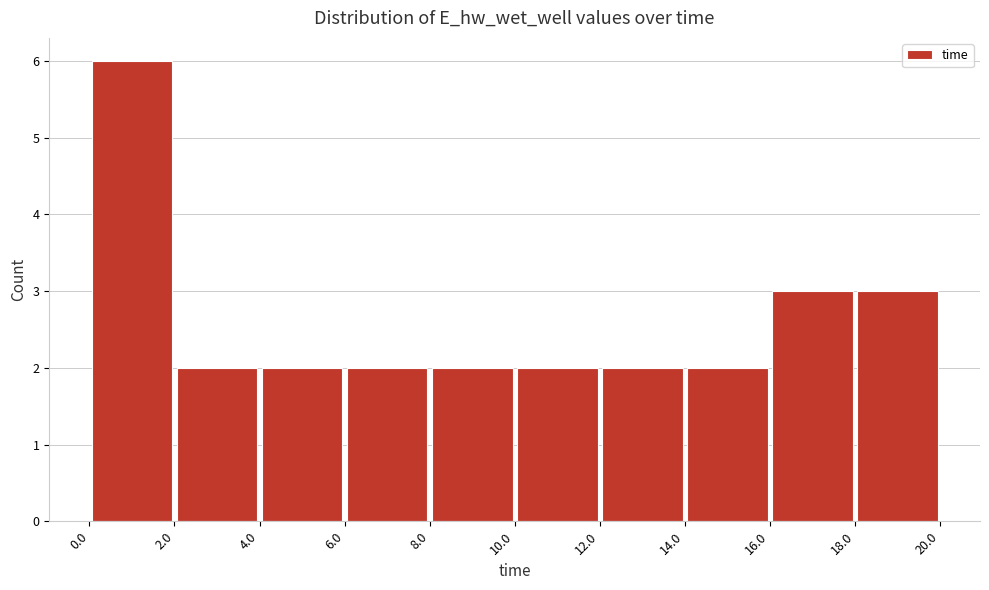

Reading left to right, list every bar in this chart as the range it spans on the x-axis followed by its height. The values are not printed on the chart, so give them approximately, as read against the axis.

0.0 to 2.0: 6
2.0 to 4.0: 2
4.0 to 6.0: 2
6.0 to 8.0: 2
8.0 to 10.0: 2
10.0 to 12.0: 2
12.0 to 14.0: 2
14.0 to 16.0: 2
16.0 to 18.0: 3
18.0 to 20.0: 3